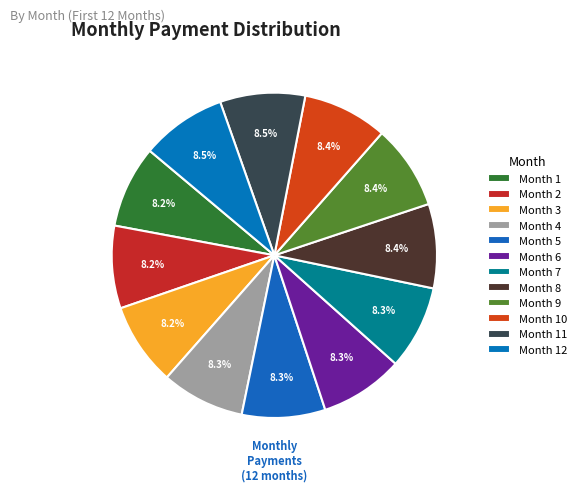

To the nearest percent, what portion does Month 5 represent?

8%